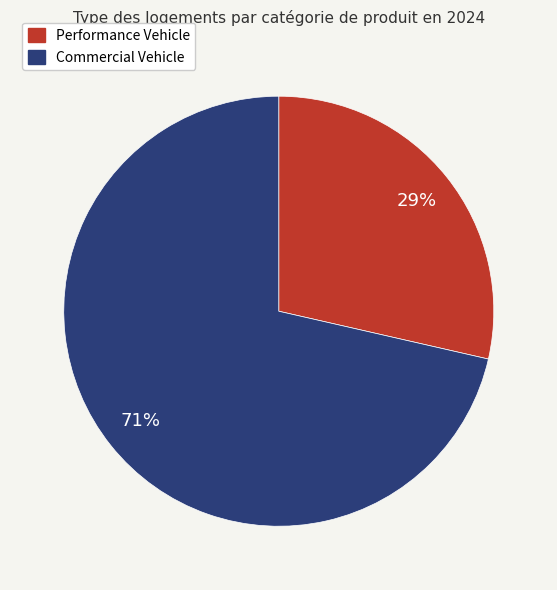

Which slice is the smallest?

Performance Vehicle